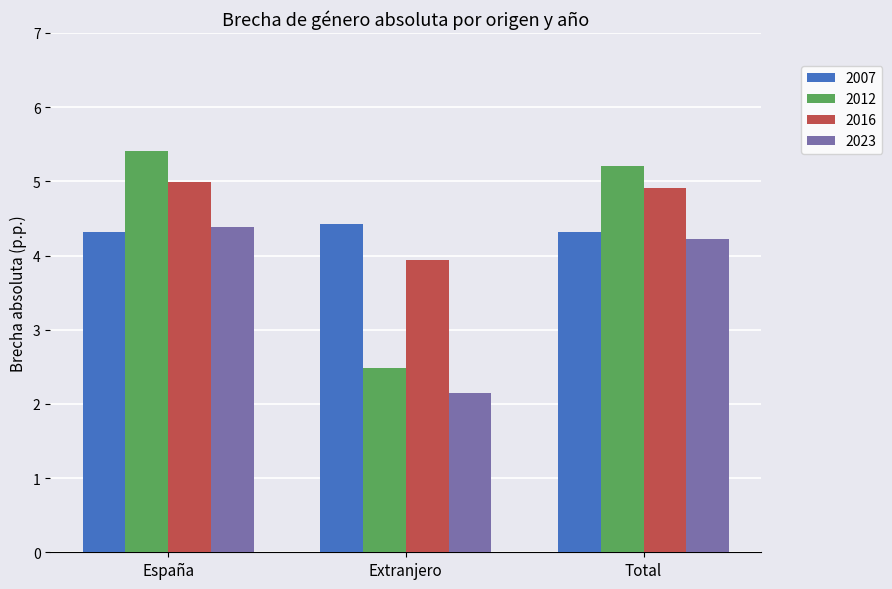

What is the sum of all 2012 values?

13.1